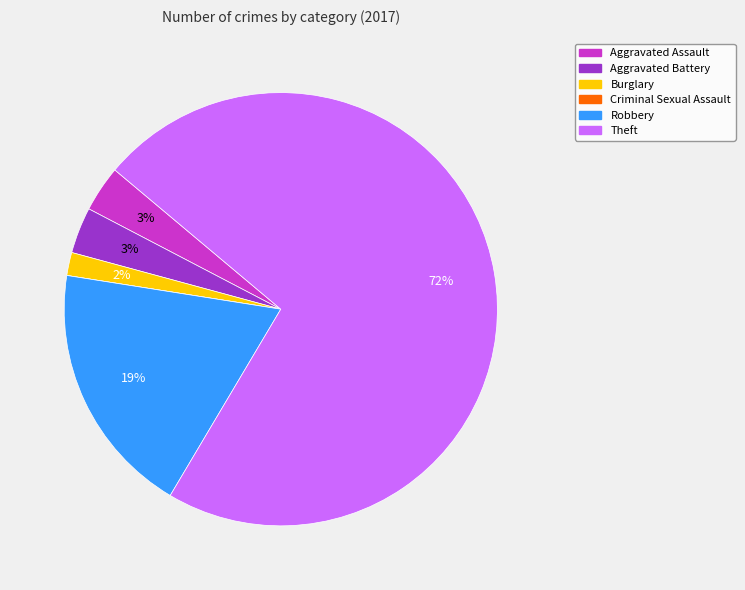

Is there a majority slice in this chart?

Yes